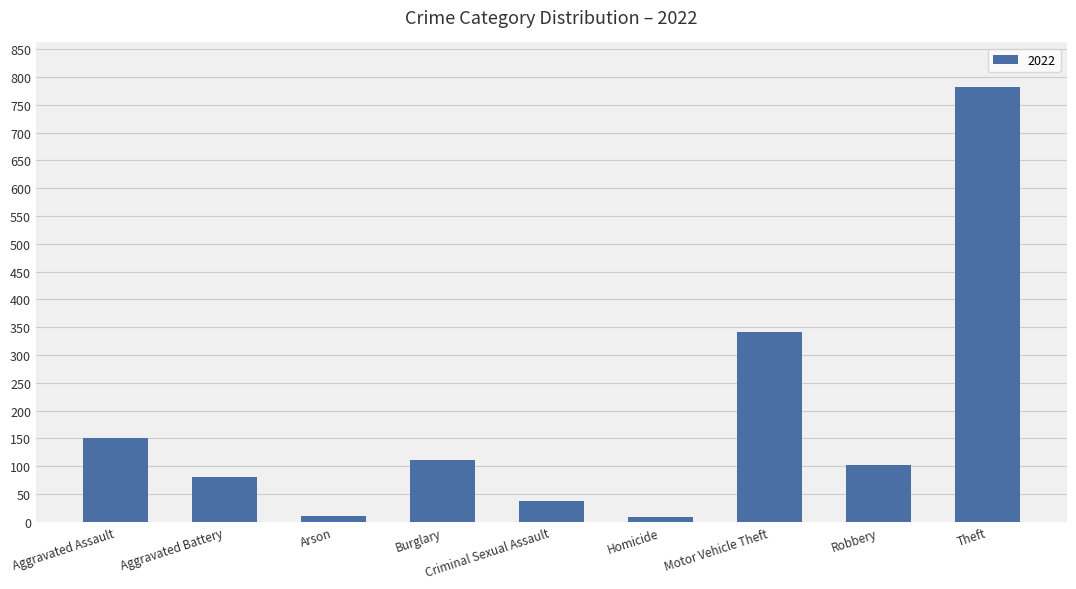

Is it true that the value at Robbery is 102?

True